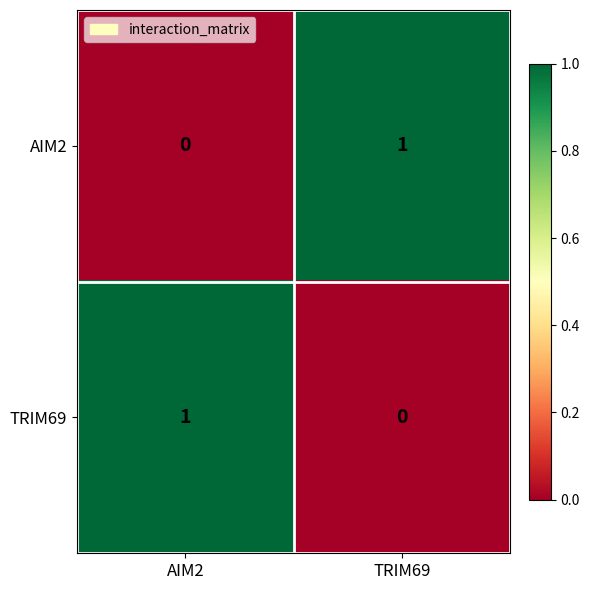

How many data points does each series have?

2